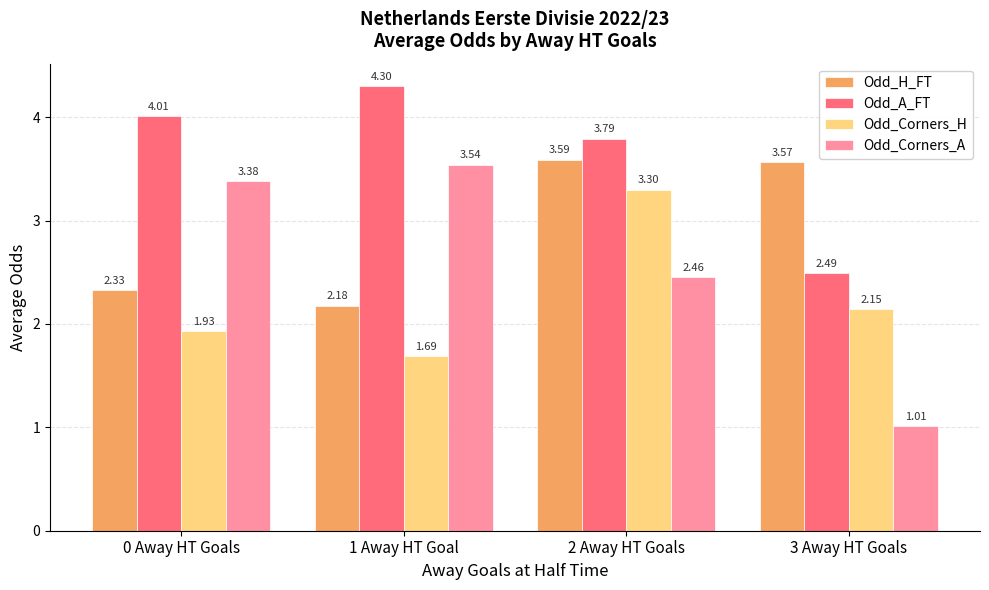

True or false: Odd_A_FT has a value of 0.9 at 3 Away HT Goals.

False